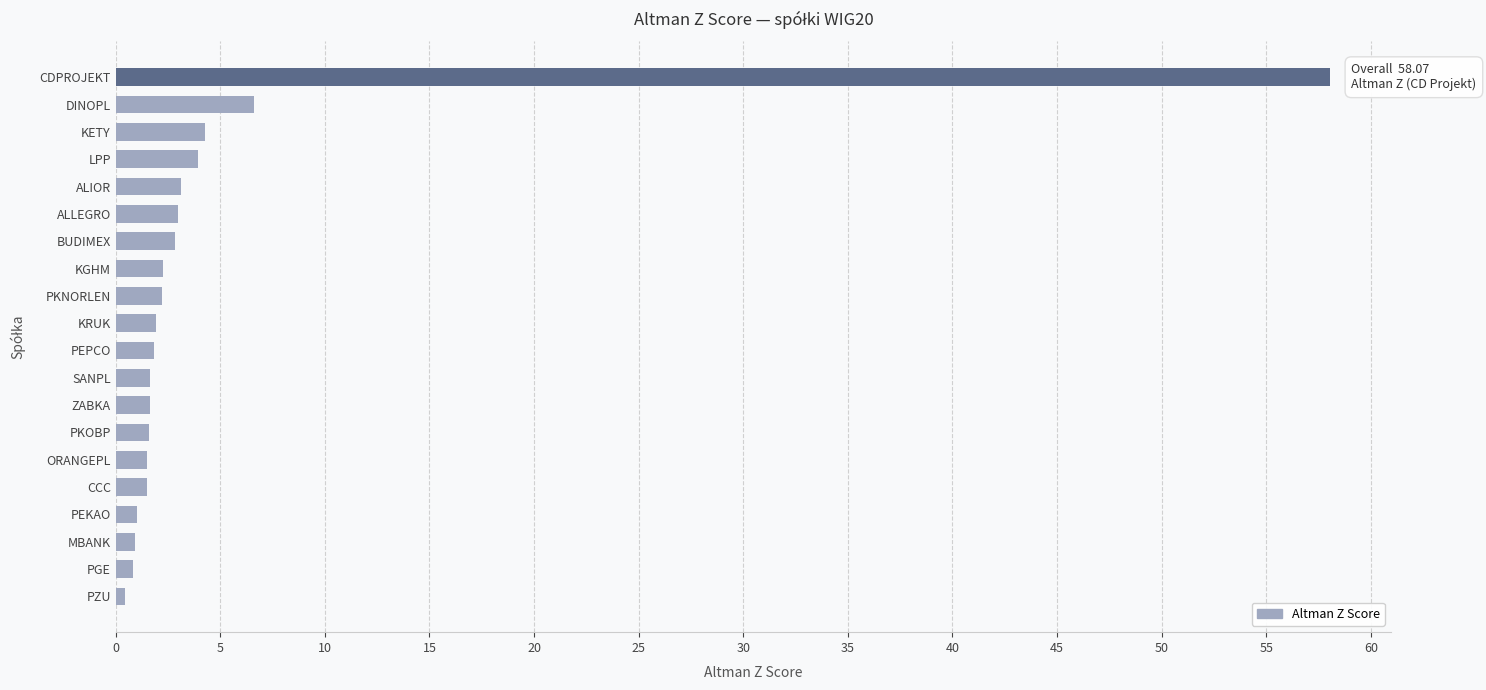

Between KETY and MBANK, which is larger?

KETY